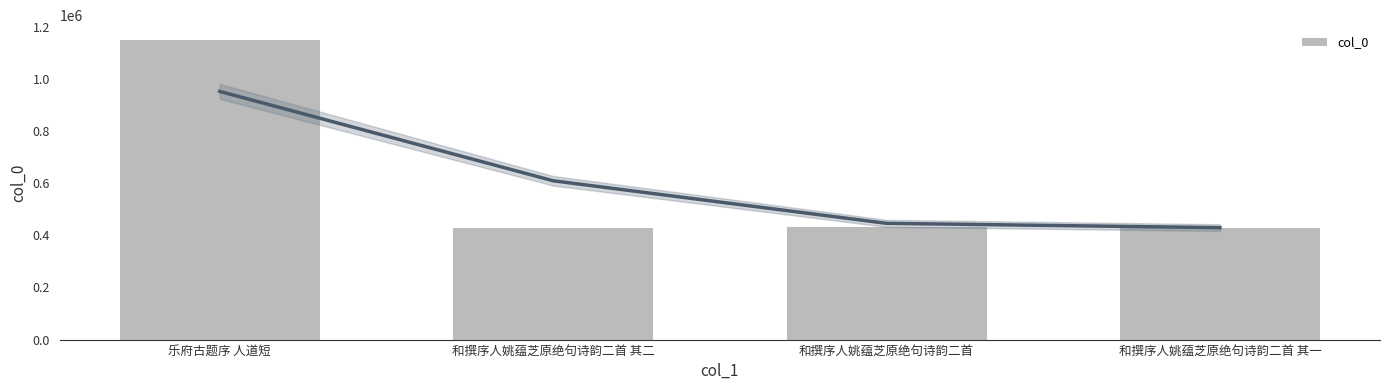

Reading left to right, transcribe all the data shown in this chart.

1149579	428602	431771	428601